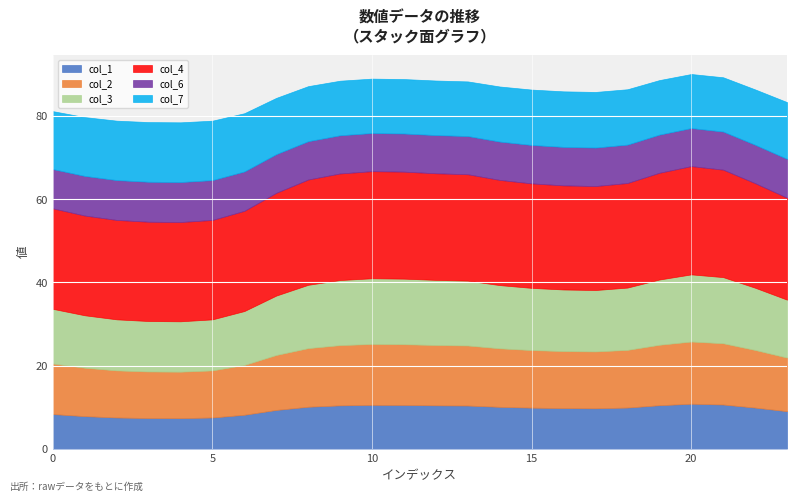

At how many categories does at least one series exceed 20?

24